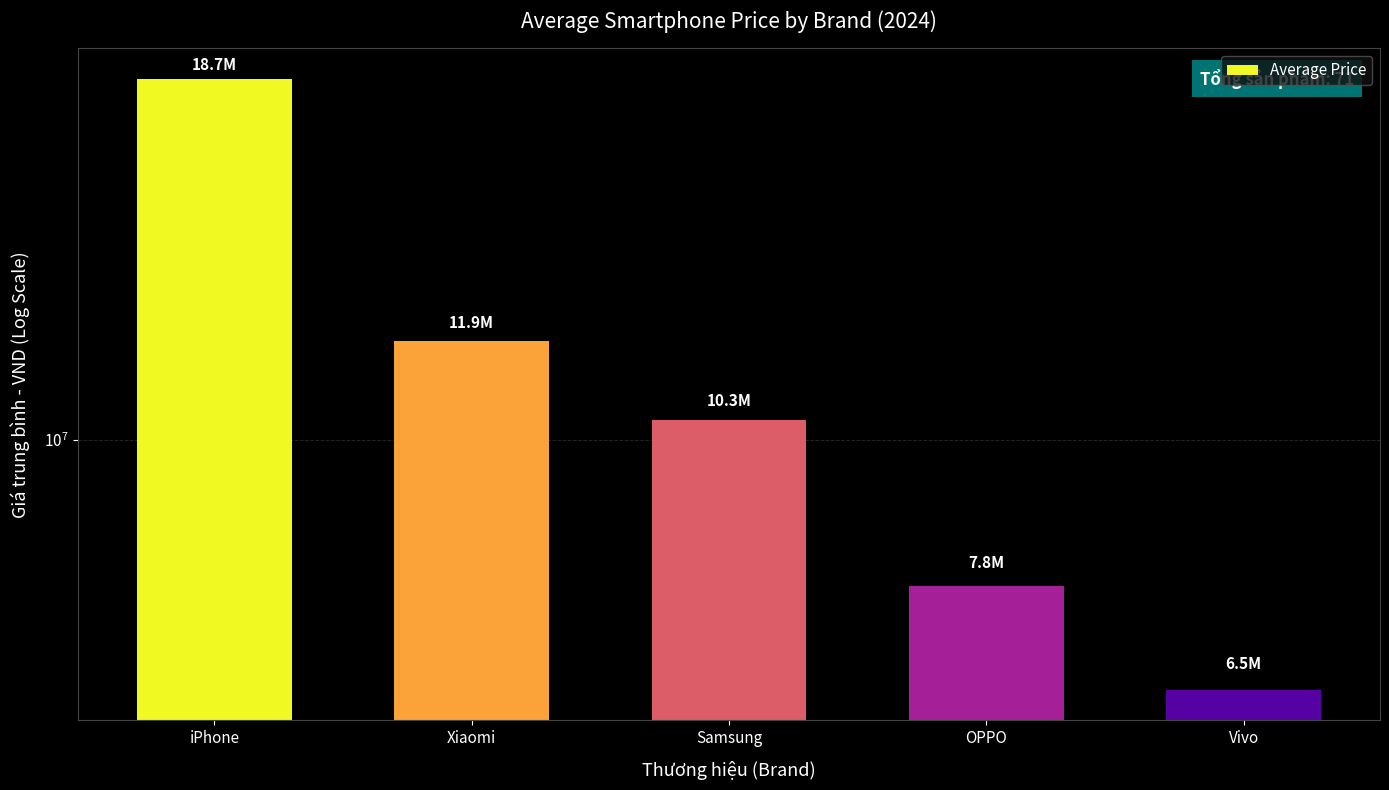

How many series are shown in this chart?

1